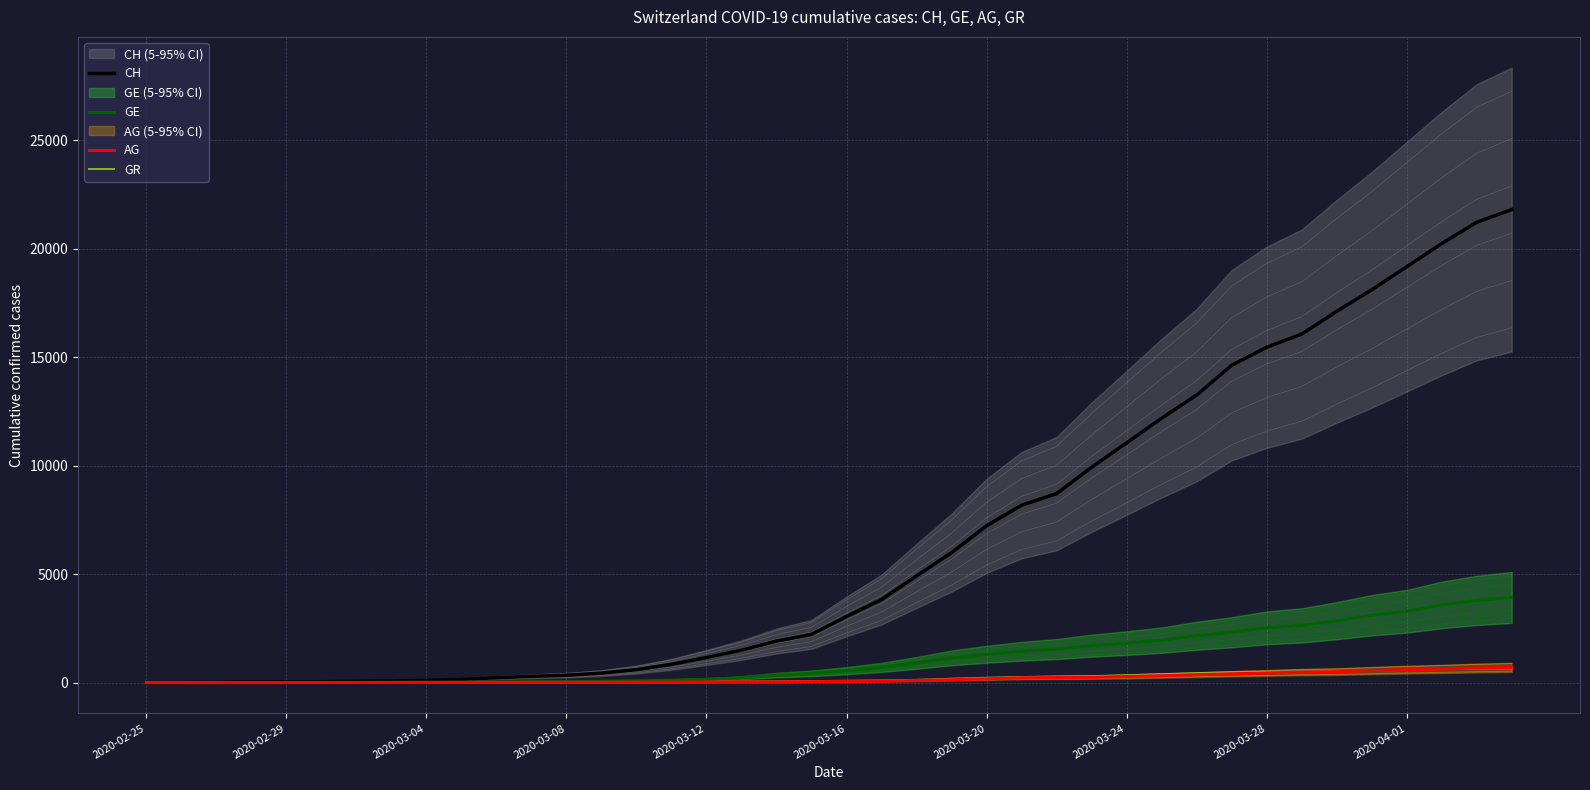

How many positive values does the GE series have?

39